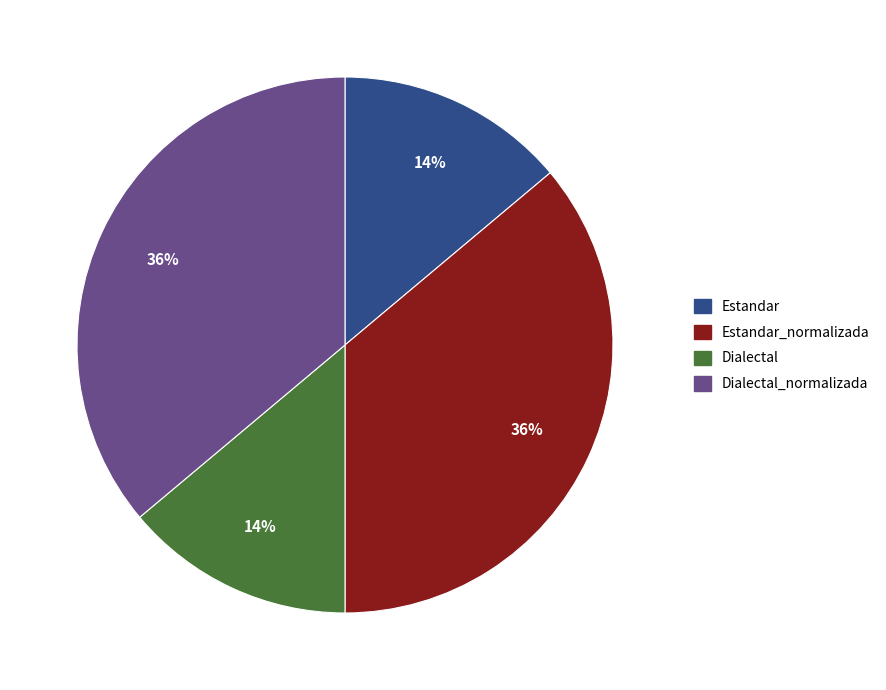

Between Estandar and Dialectal_normalizada, which is larger?

Dialectal_normalizada